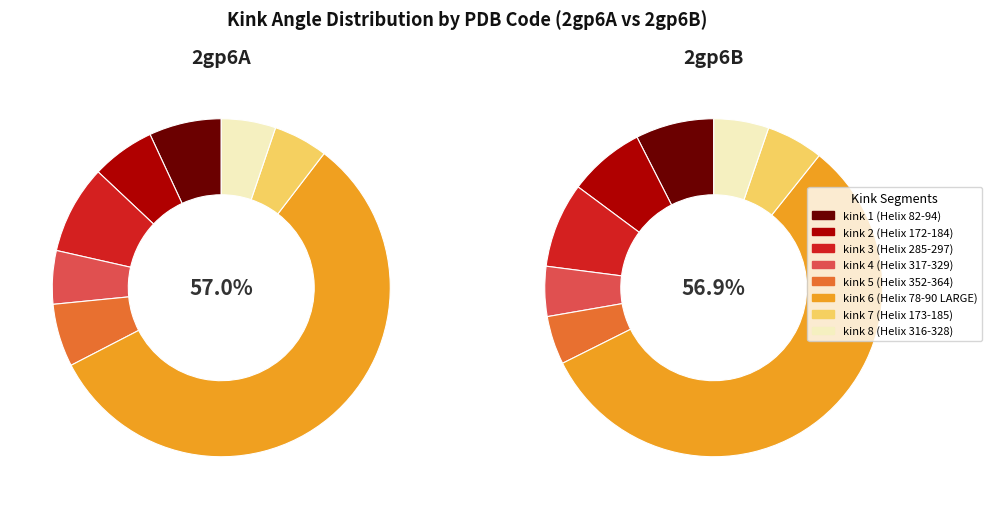

Does any single category account for the majority?

Yes